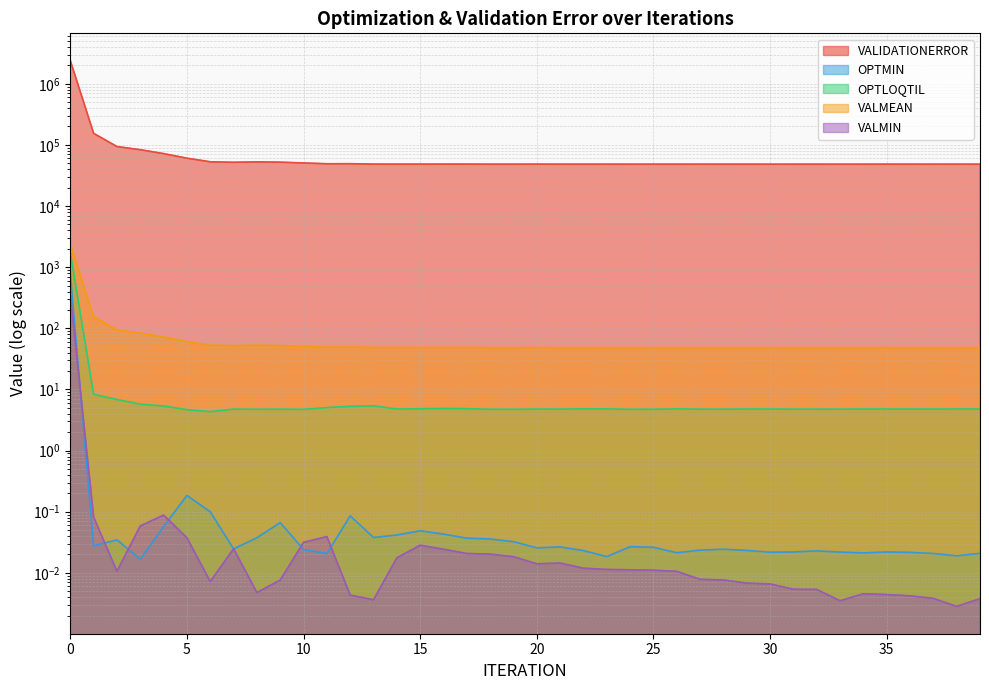

What is the difference between the maximum and minimum values in the VALMEAN series?

2341.5